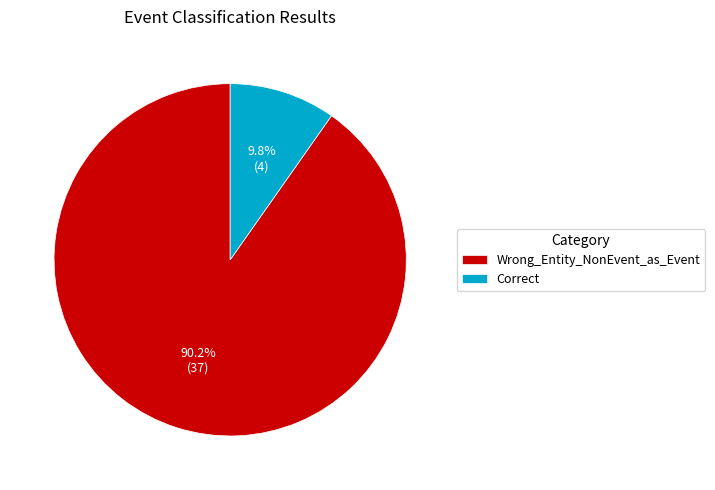

What is the majority slice?

Wrong_Entity_NonEvent_as_Event